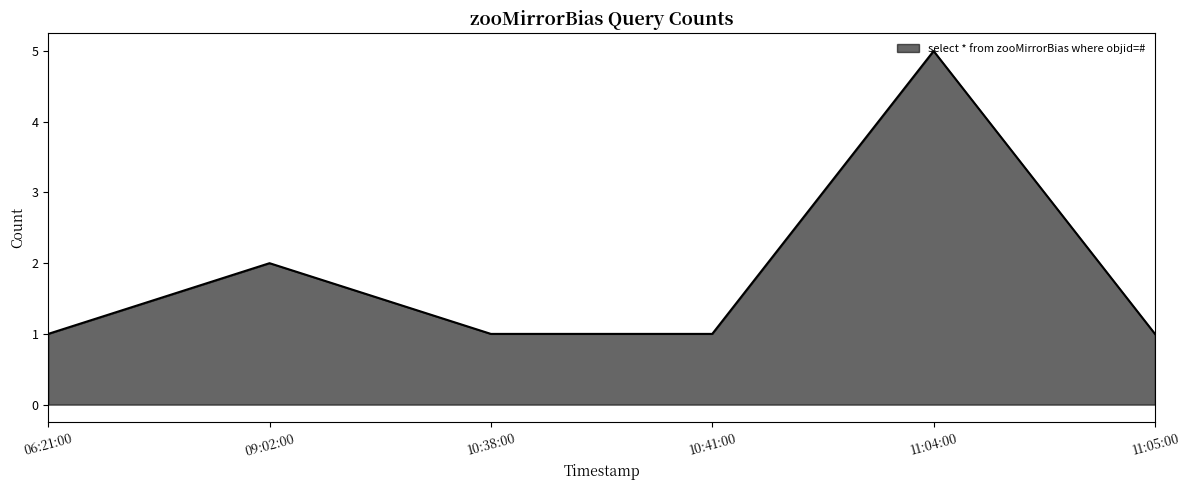

At which label is the value closest to 3?

09:02:00